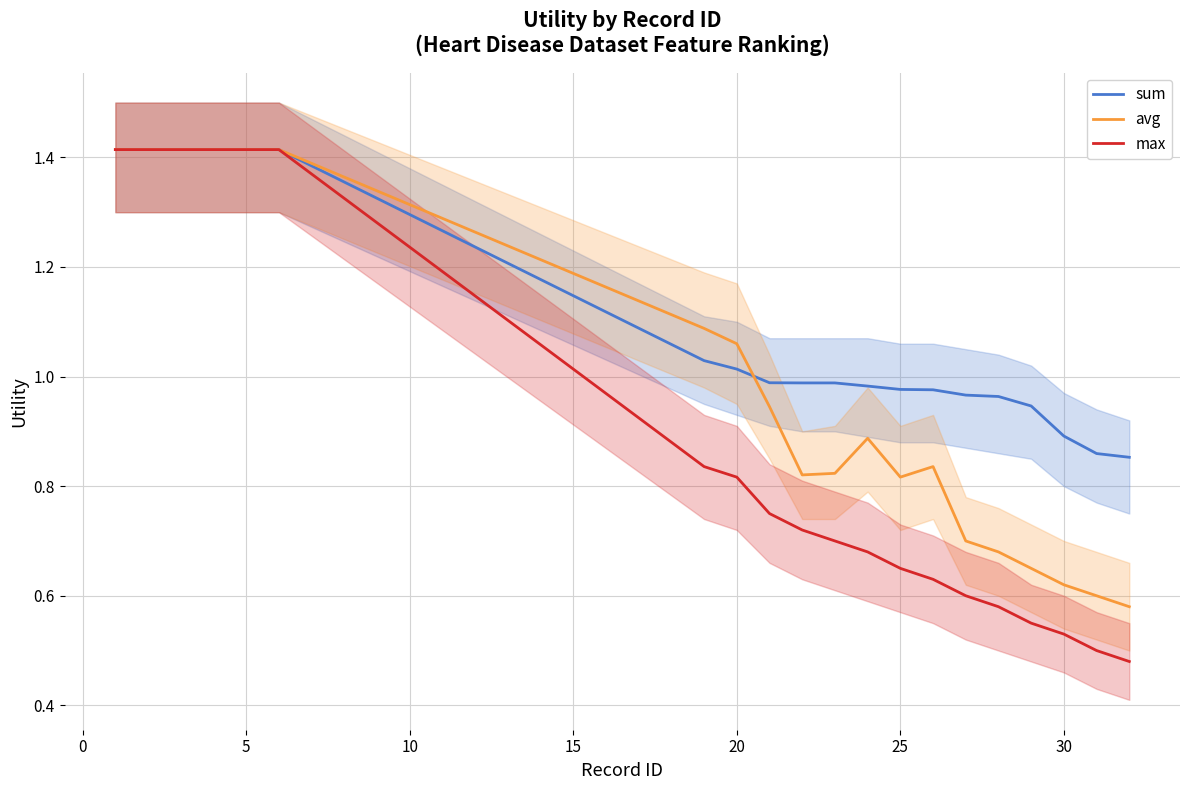

What is the minimum value shown in the chart?

0.5